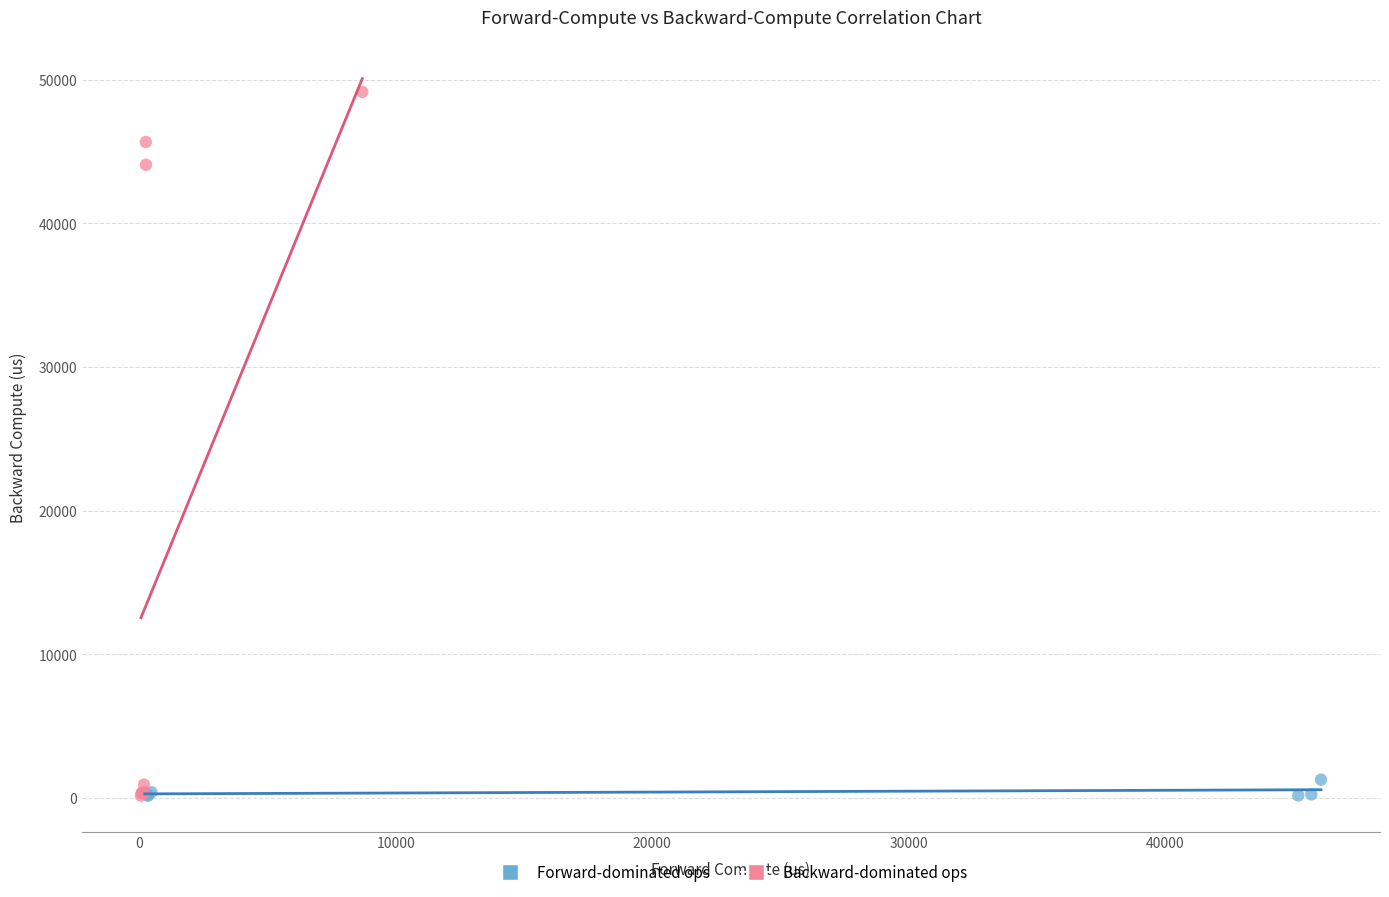

Which series has the widest spread of Y values?

Backward-dominated ops